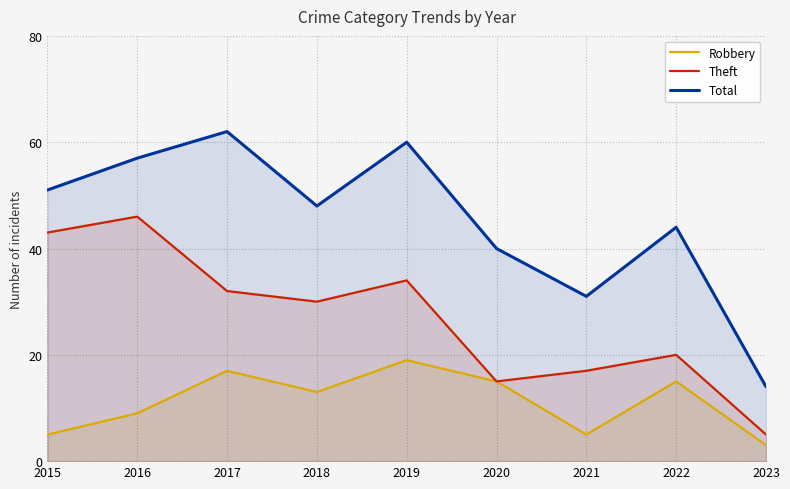

Count the number of categories in the chart.

9